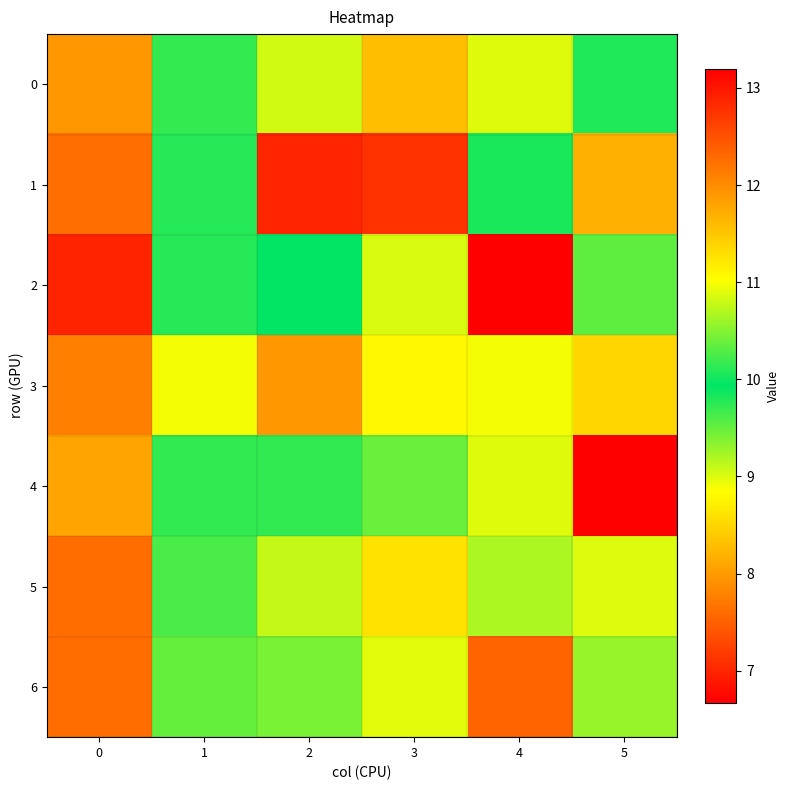

Which series changed the most between 1 and 4?

2